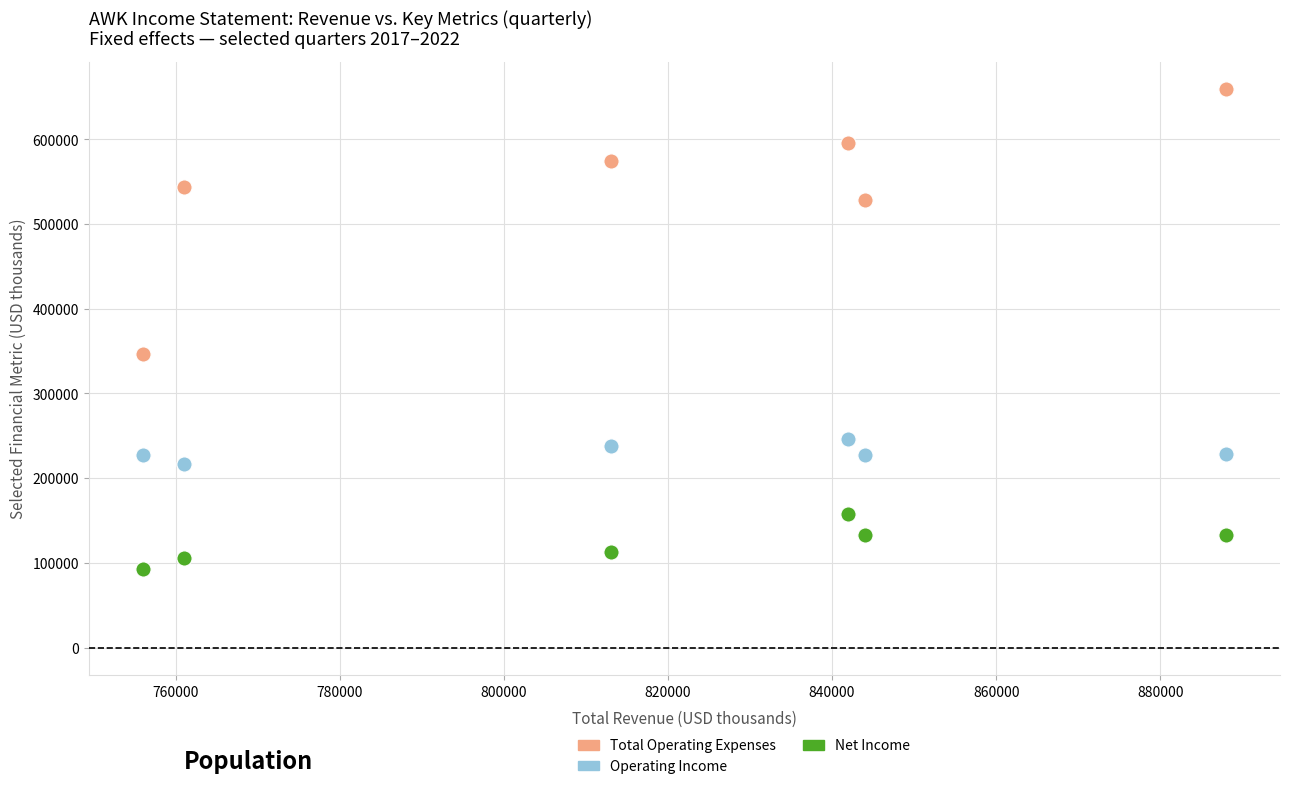

Which series reaches the maximum Y coordinate?

Total Operating Expenses